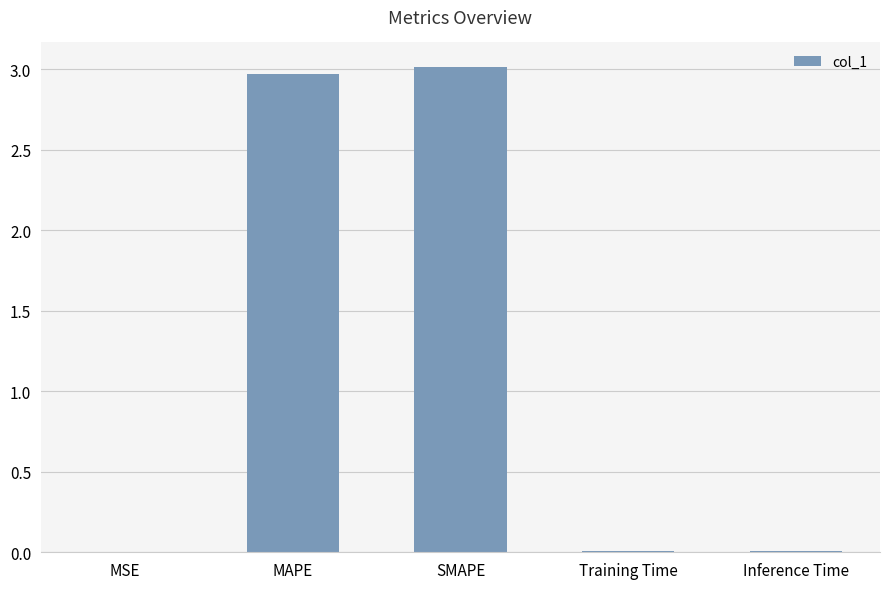

The chart shows a value of 0.0 at Training Time. True or false?

True